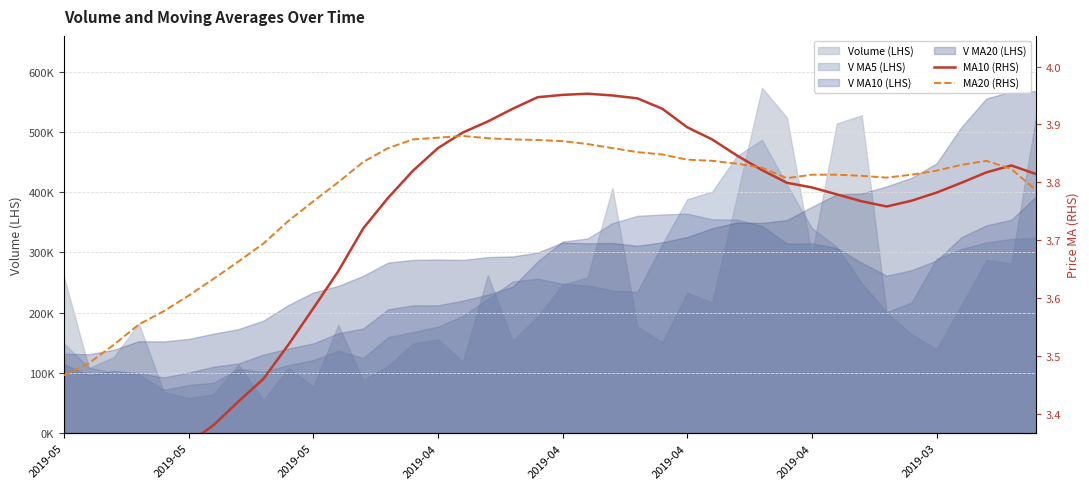

What is the difference between the highest and lowest values at 2019-04?

0.2